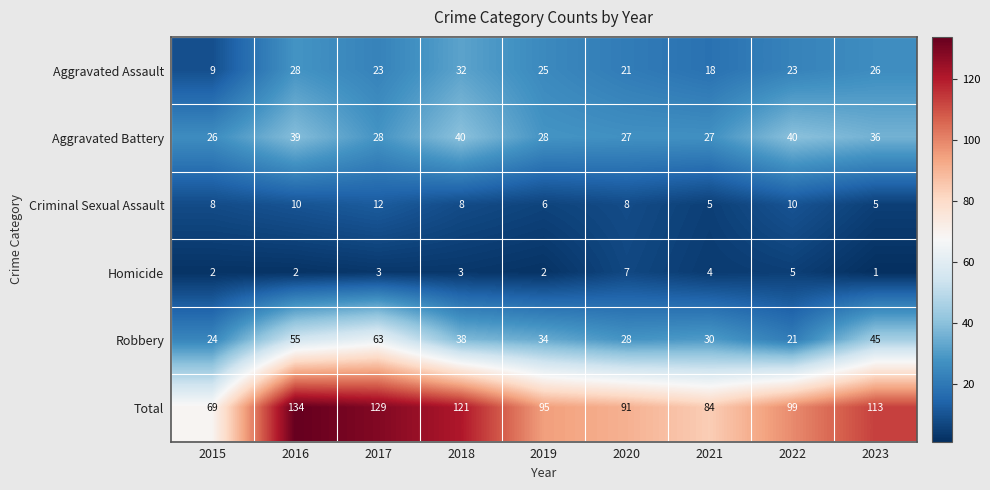

The value of Robbery at 2017 is 63. True or false?

True